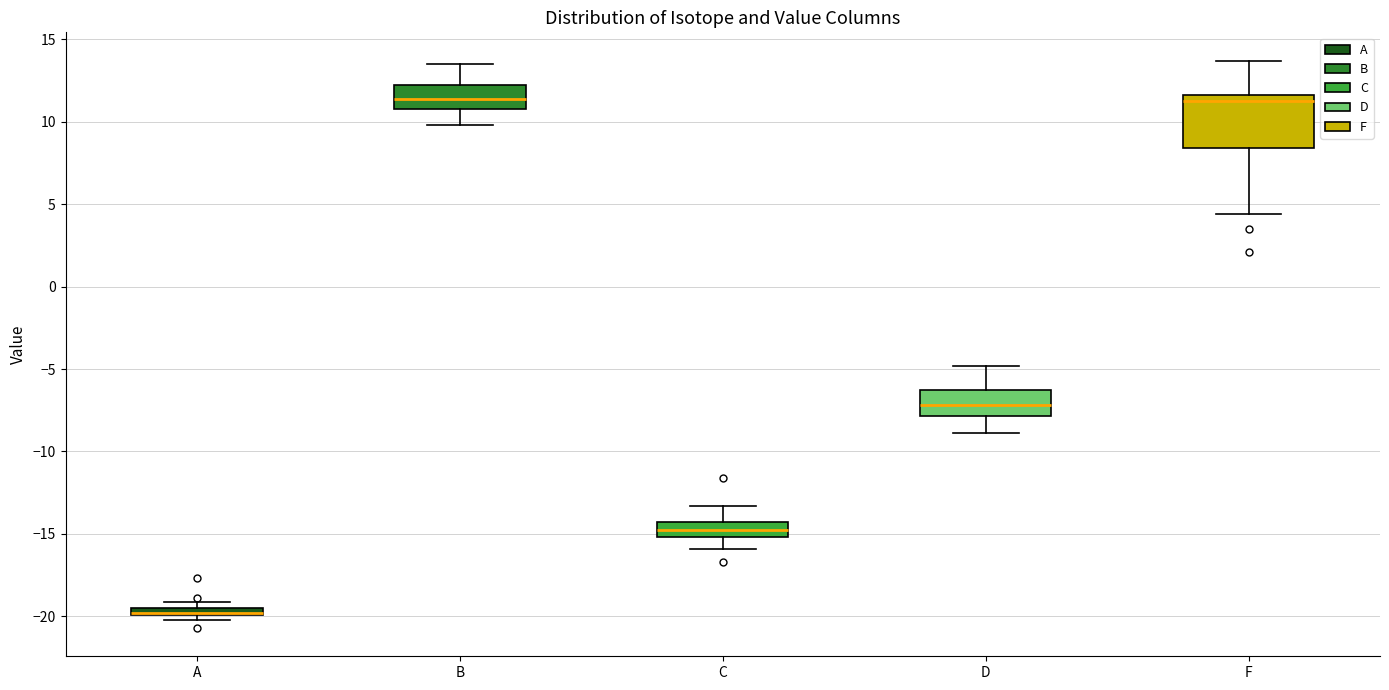

Comparing the boxes themselves (not the whiskers), which one is the tallest?

F